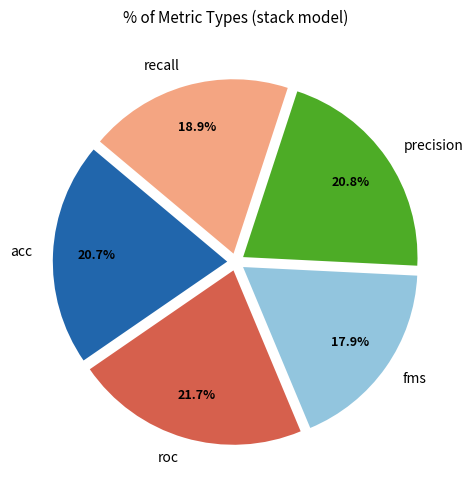

To the nearest percent, what portion does acc represent?

21%